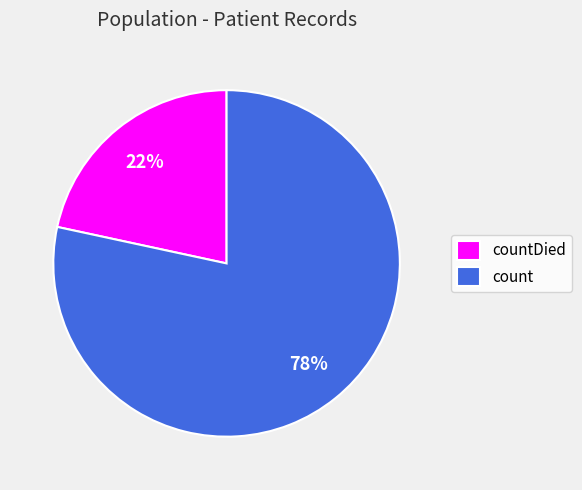

What is the majority slice?

count